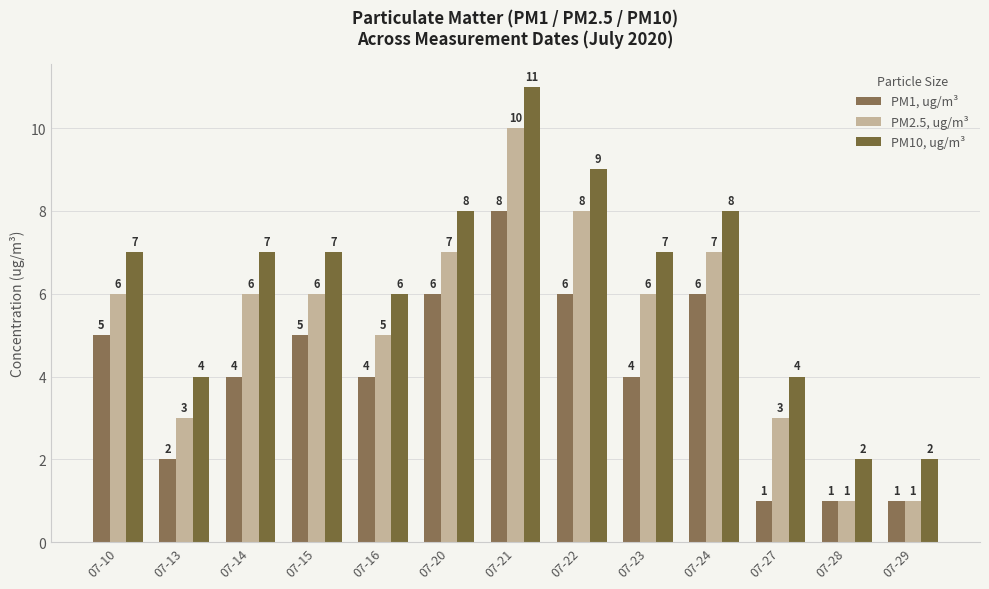

Reading left to right, list all the values displayed in this chart.

PM1, ug/m³: 5	2	4	5	4	6	8	6	4	6	1	1	1
PM2.5, ug/m³: 6	3	6	6	5	7	10	8	6	7	3	1	1
PM10, ug/m³: 7	4	7	7	6	8	11	9	7	8	4	2	2